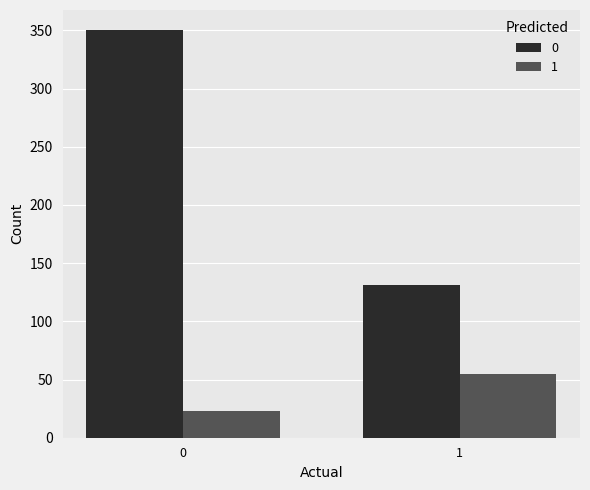

What is the value of the 0 bar at the 1st from the left?

350